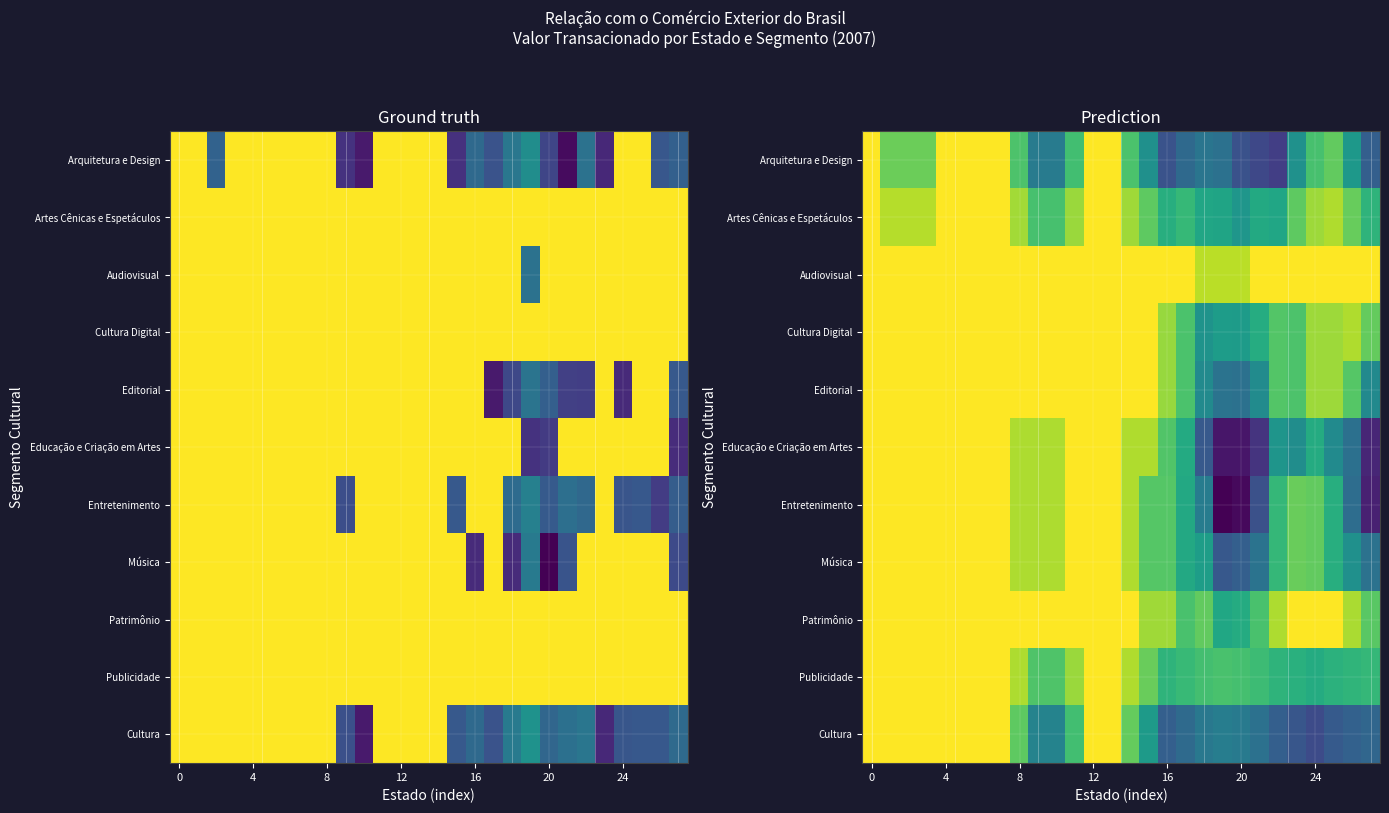

What is the smallest value displayed?

-6.8